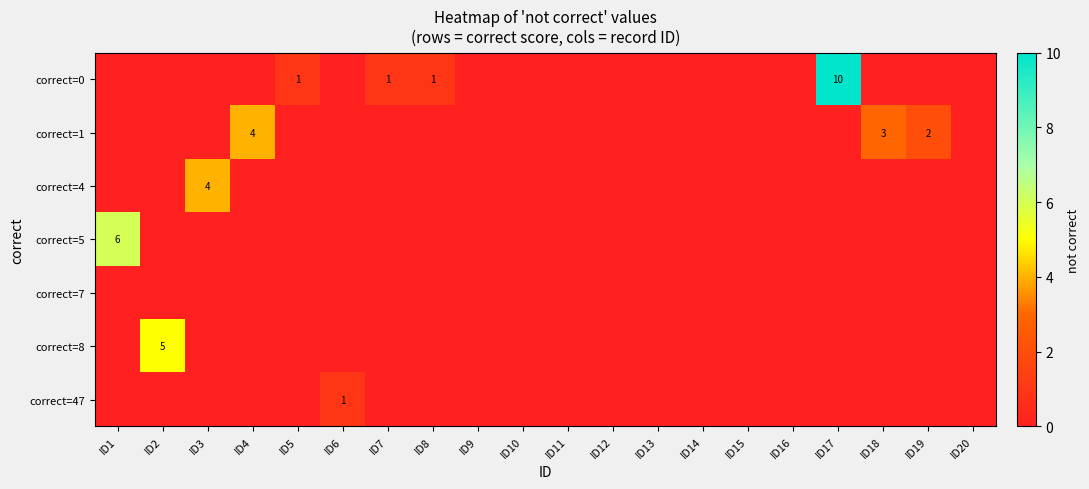

Between ID1 and ID14, which series saw the biggest shift?

correct=5